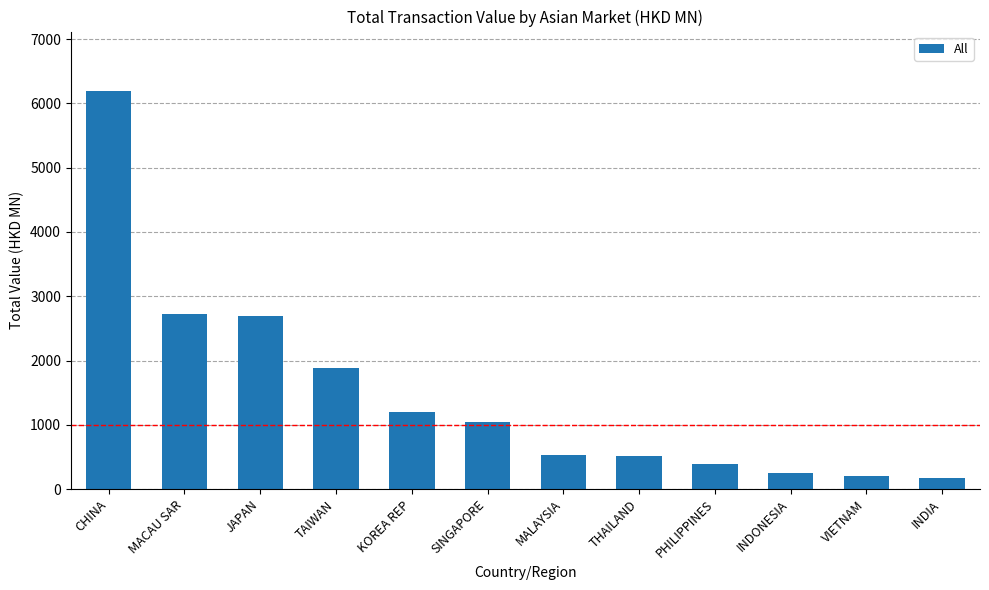

What is the label of the 11th bar from the left?

VIETNAM